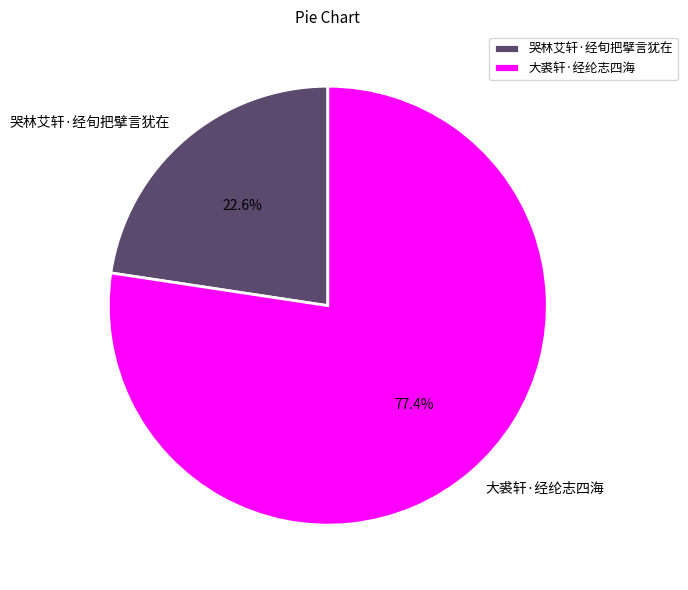

Does 大裘轩·经纶志四海 account for over 50% of the chart?

Yes